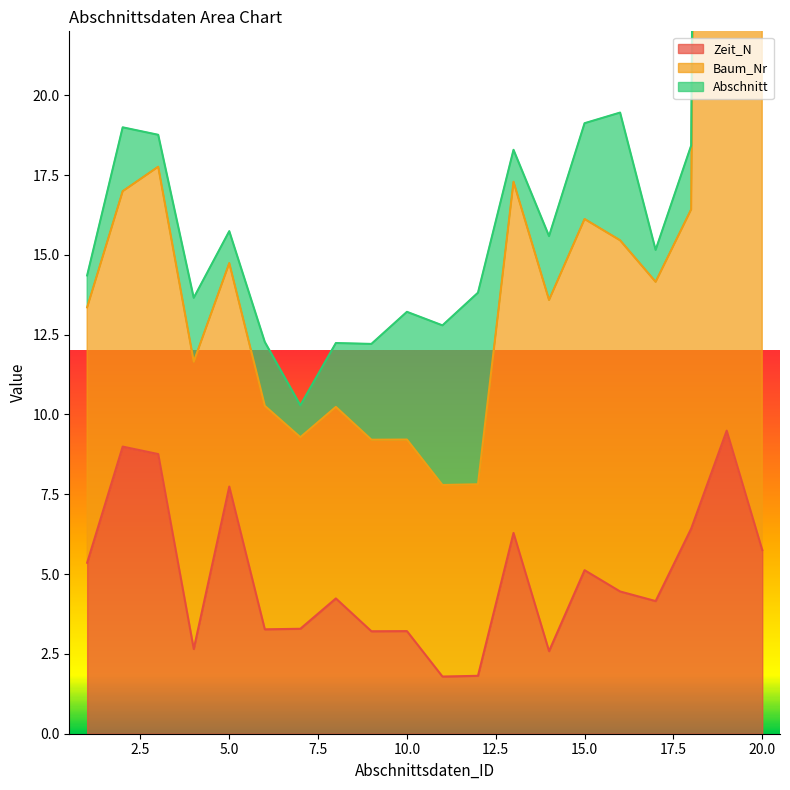

In Baum_Nr, how many points are higher than both neighbors (excluding endpoints)?

7